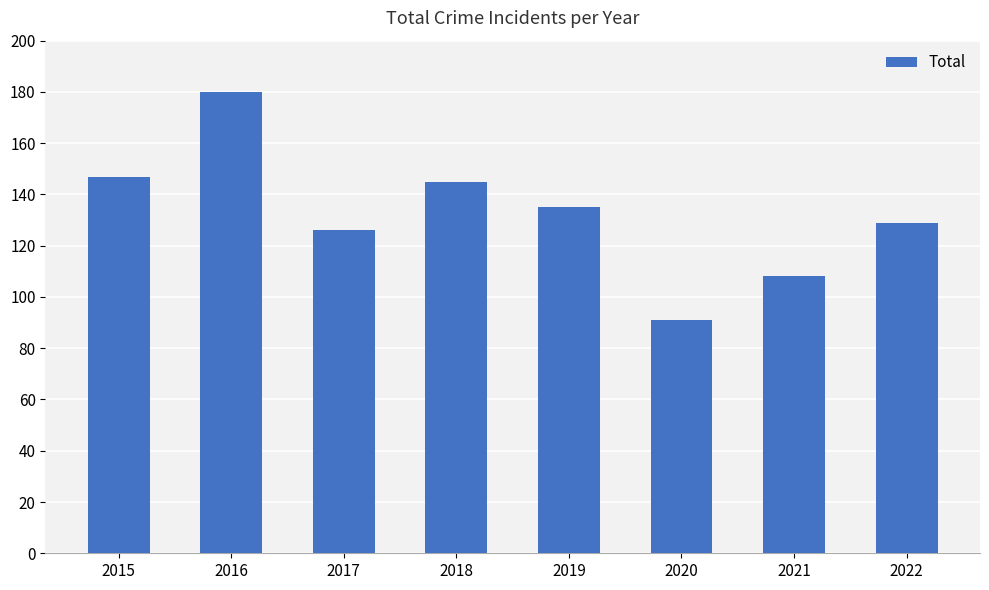

How many categories are shown in the chart?

8